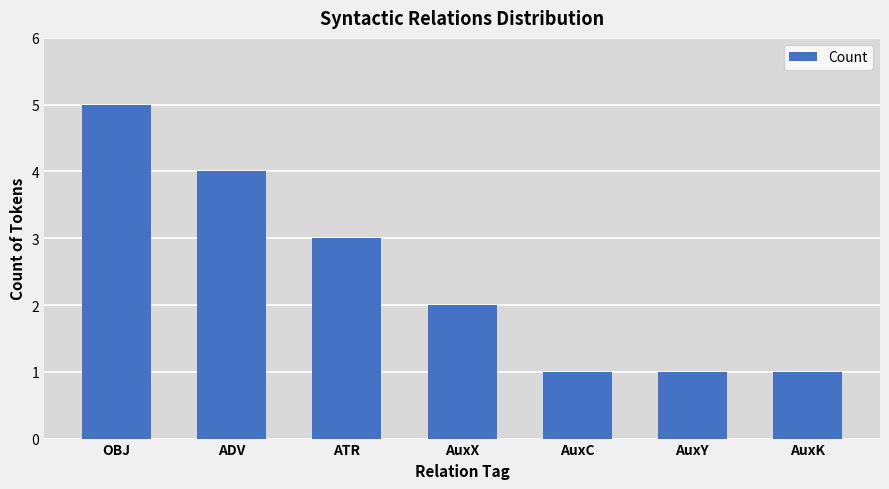

What is the greatest value displayed?

5